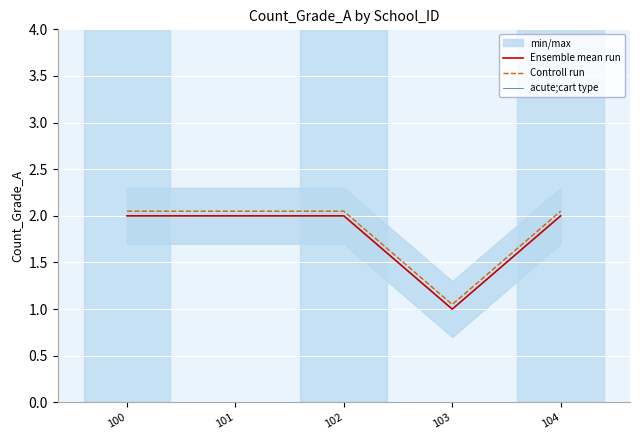

At which category does the chart reach its minimum across all series?

103